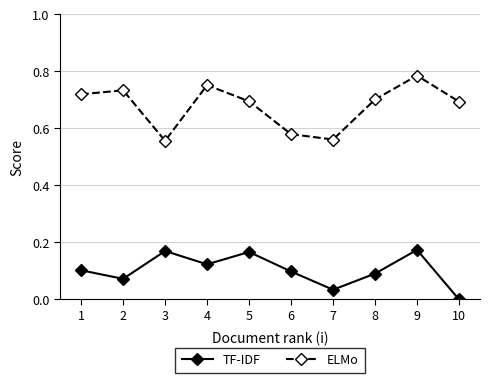

What is the sum of all ELMo values?

6.8